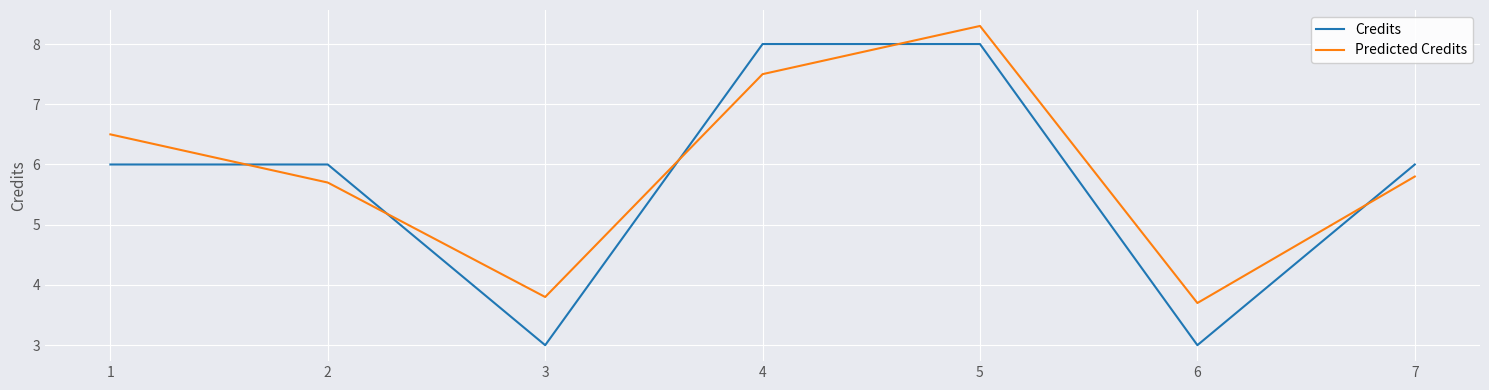

Reading right to left, extract all data points from this chart.

Credits: 6.0	3.0	8.0	8.0	3.0	6.0	6.0
Predicted Credits: 5.8	3.7	8.3	7.5	3.8	5.7	6.5